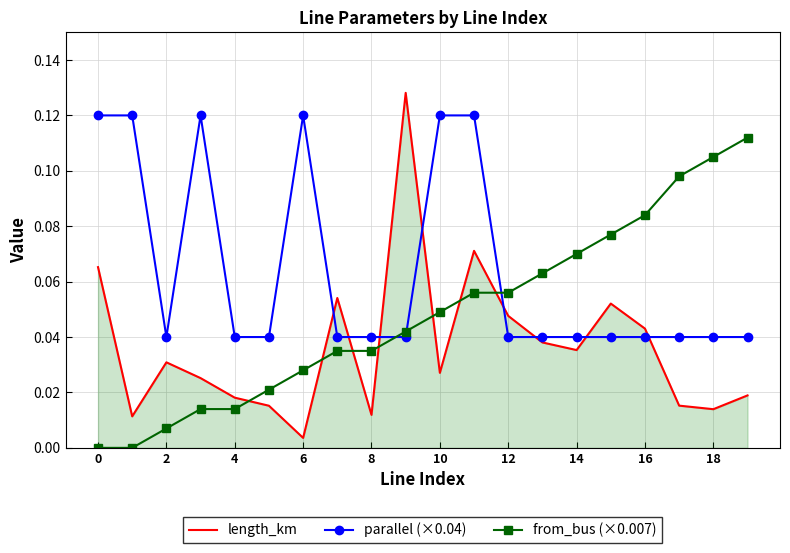

Which series has the widest spread of values?

length_km